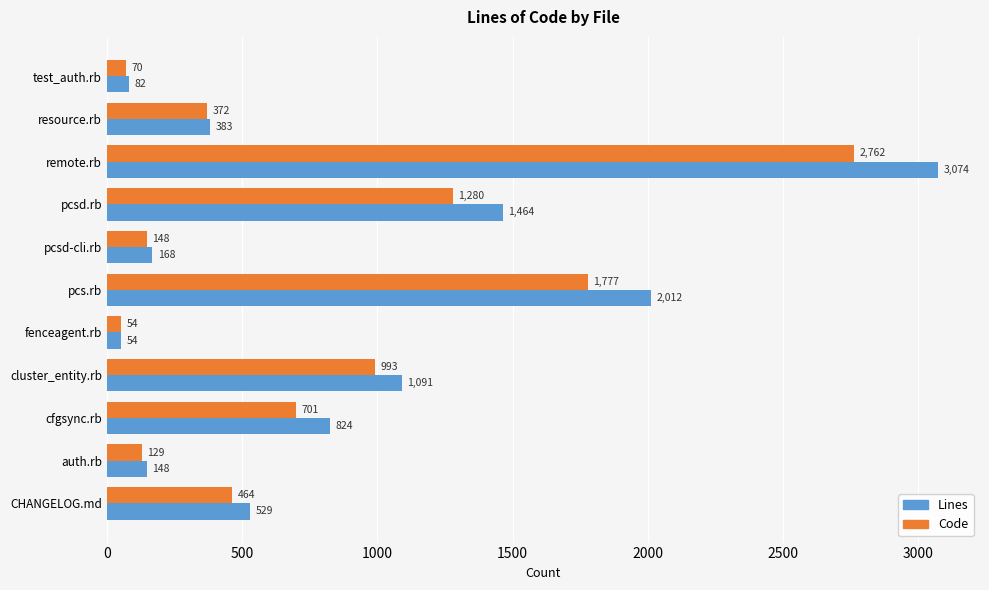

At which category is the sum across all series the highest?

remote.rb